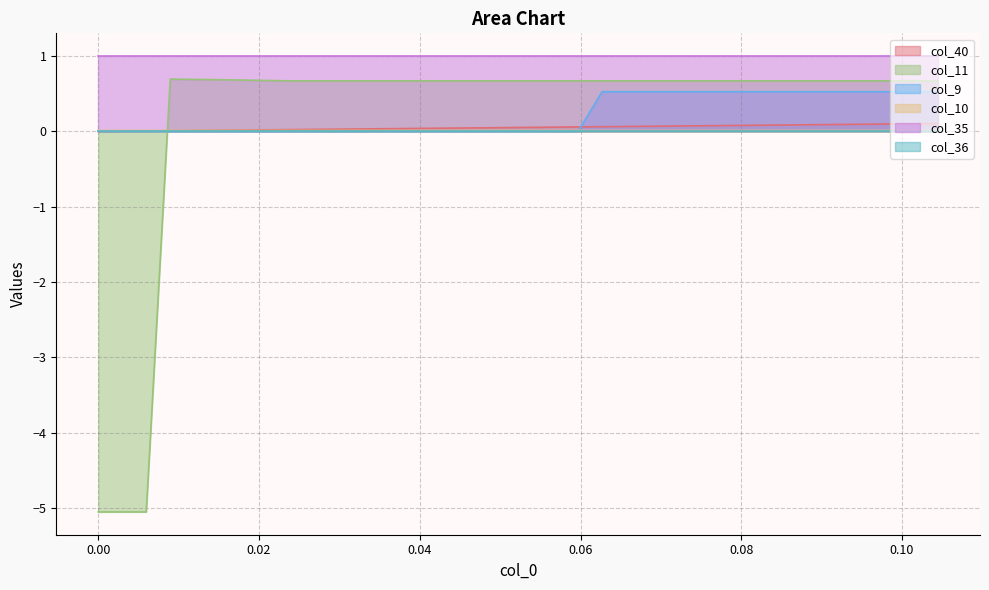

Which series has the largest total across all categories?

col_35